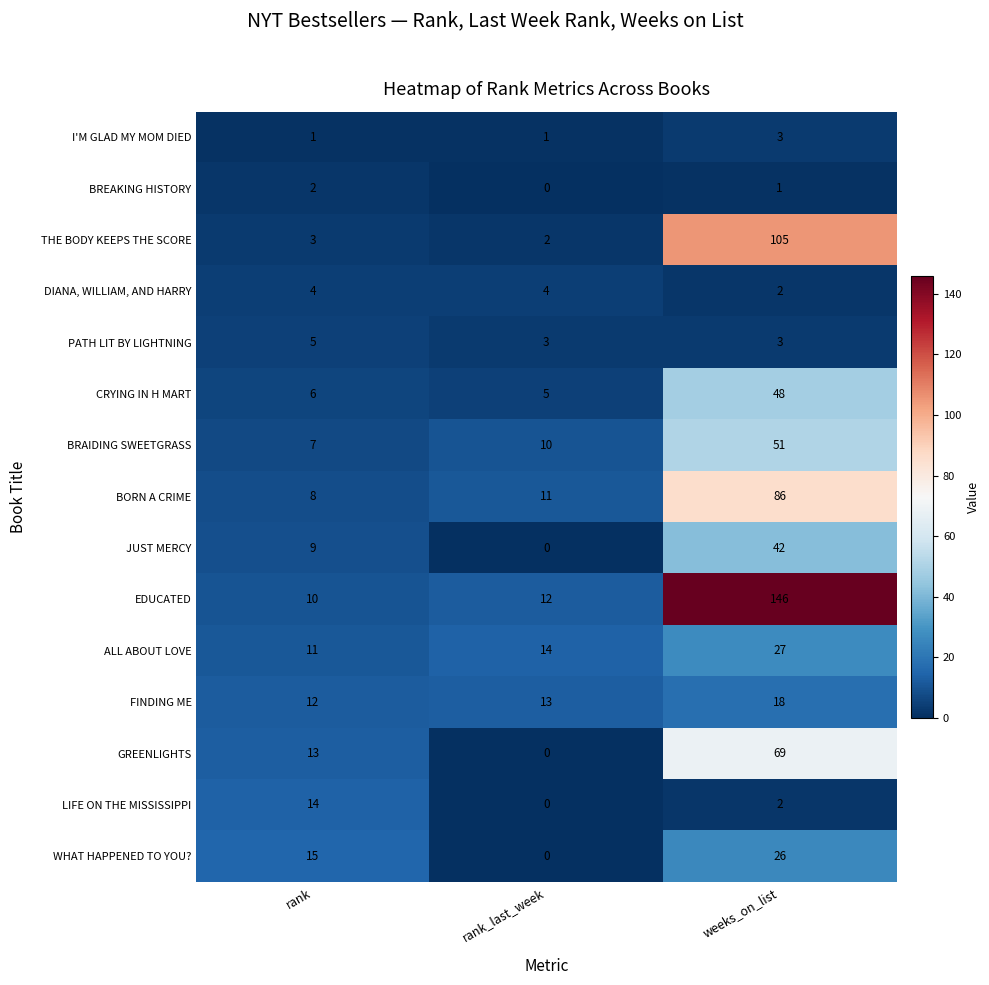

What is the total value across all series at weeks_on_list?

629